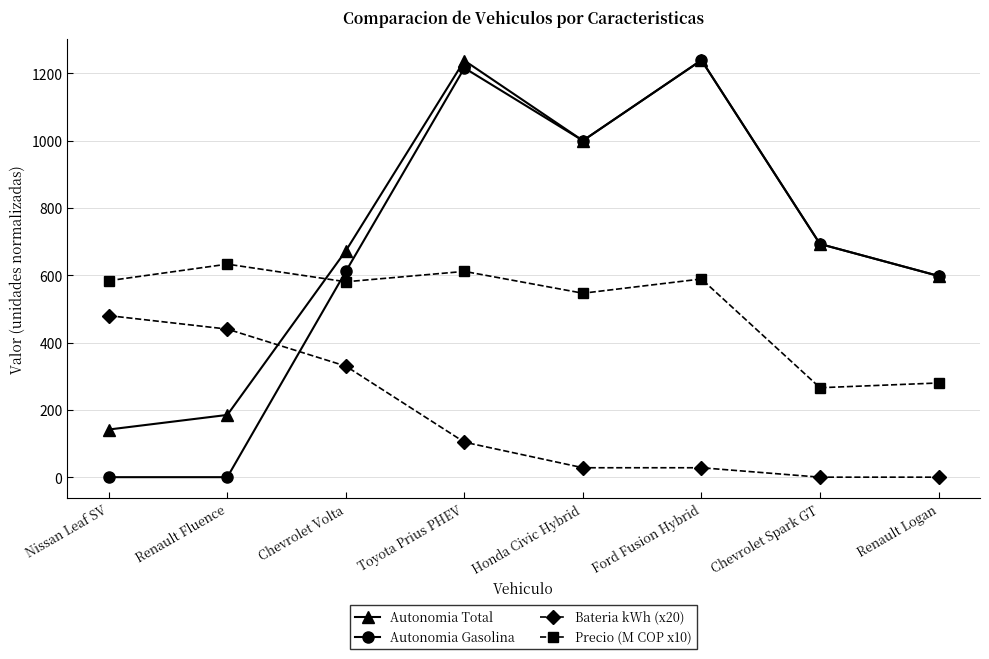

What is the total value across all series at Nissan Leaf SV?

1205.5